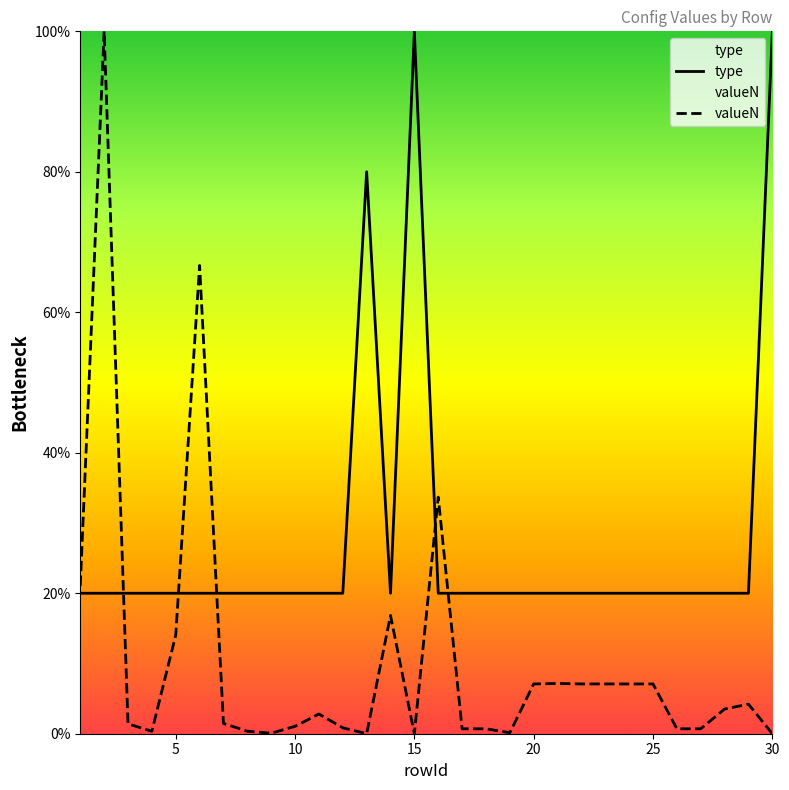

What is the average value of the valueN series?

10.5